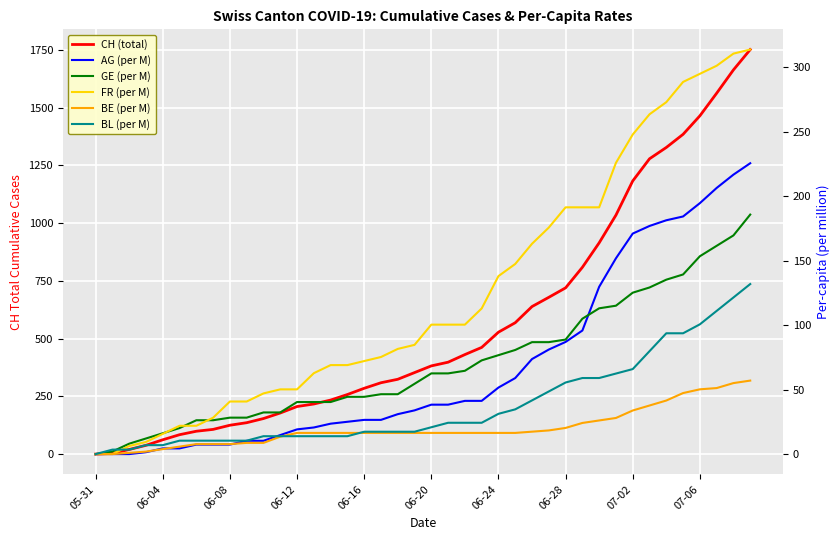

What position from the right is 06-20?

20